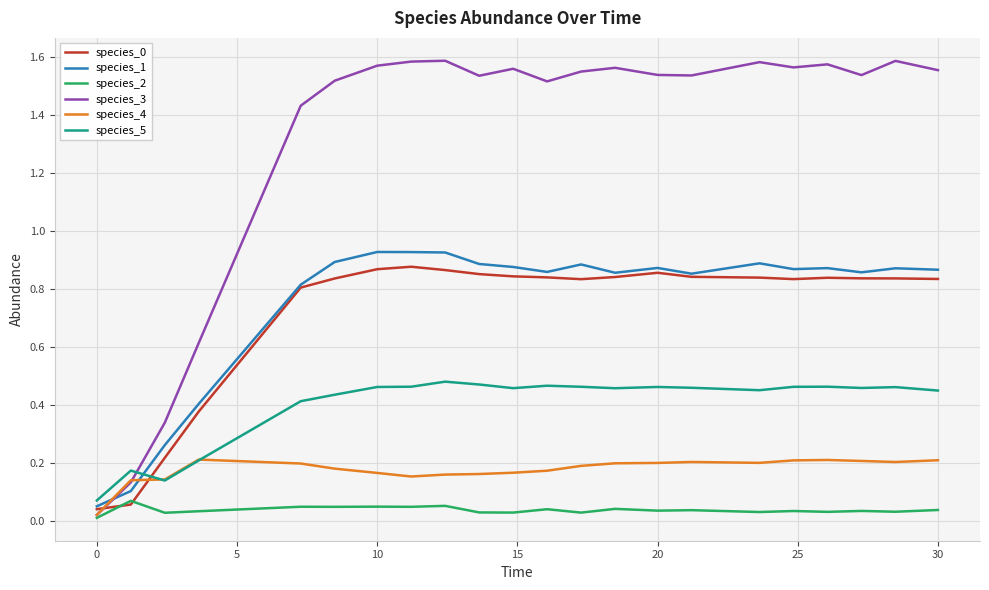

After their last crossing, which series has the higher values: species_1 or species_5?

species_1